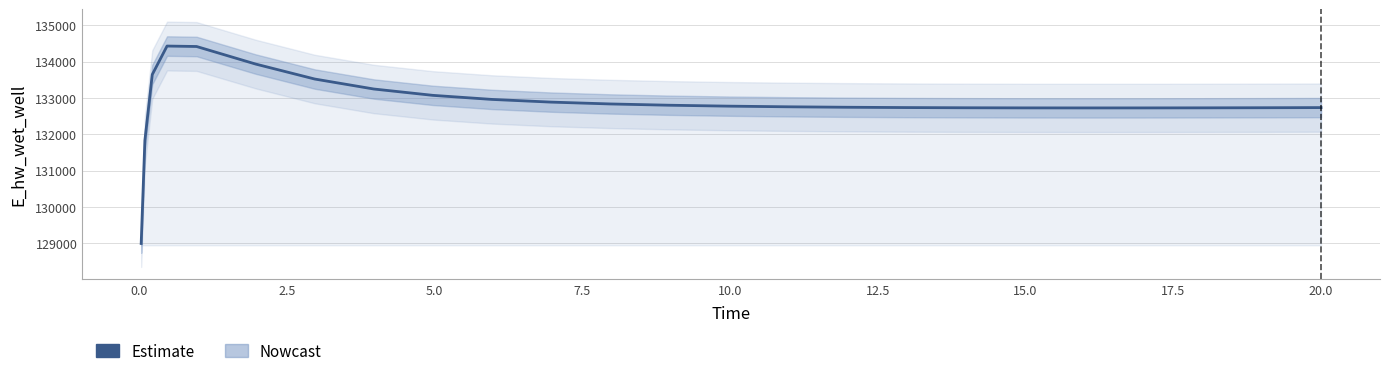

How many lines are shown in the chart?

1